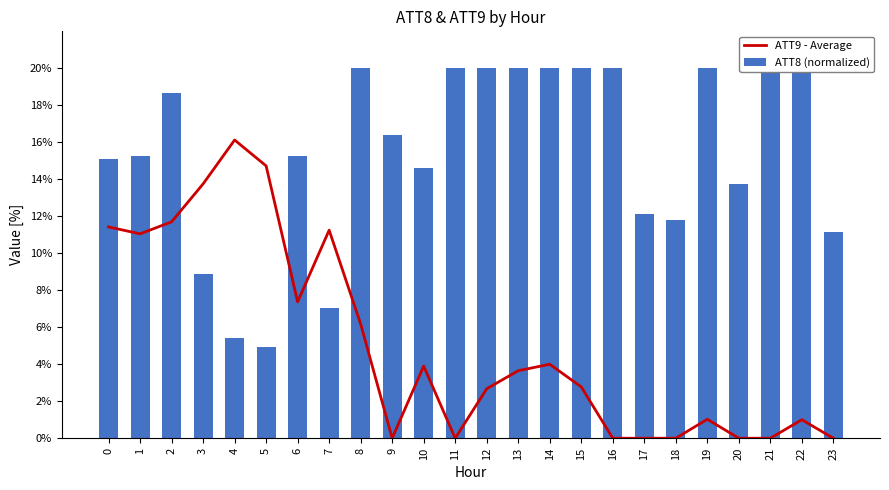

True or false: ATT8 (normalized) has a value of 12.3 at 7.

False